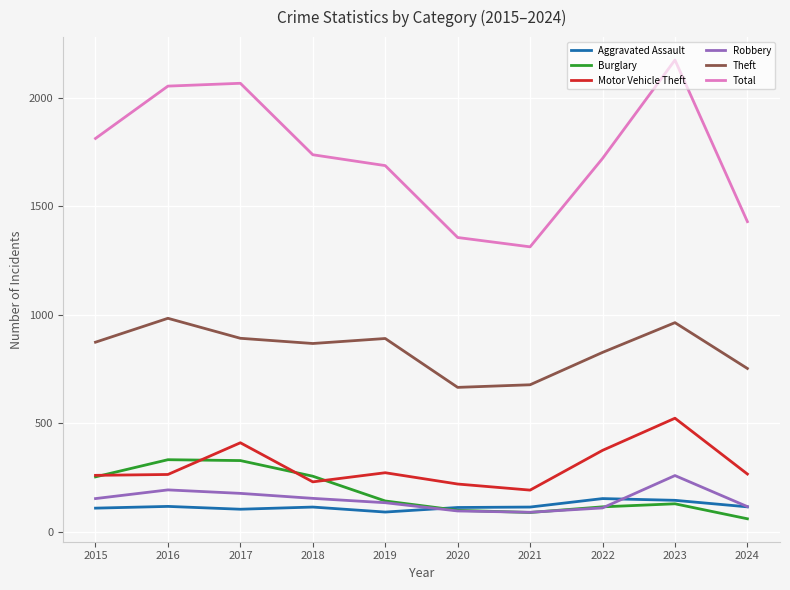

What is the total value across all series at 2021?

2480